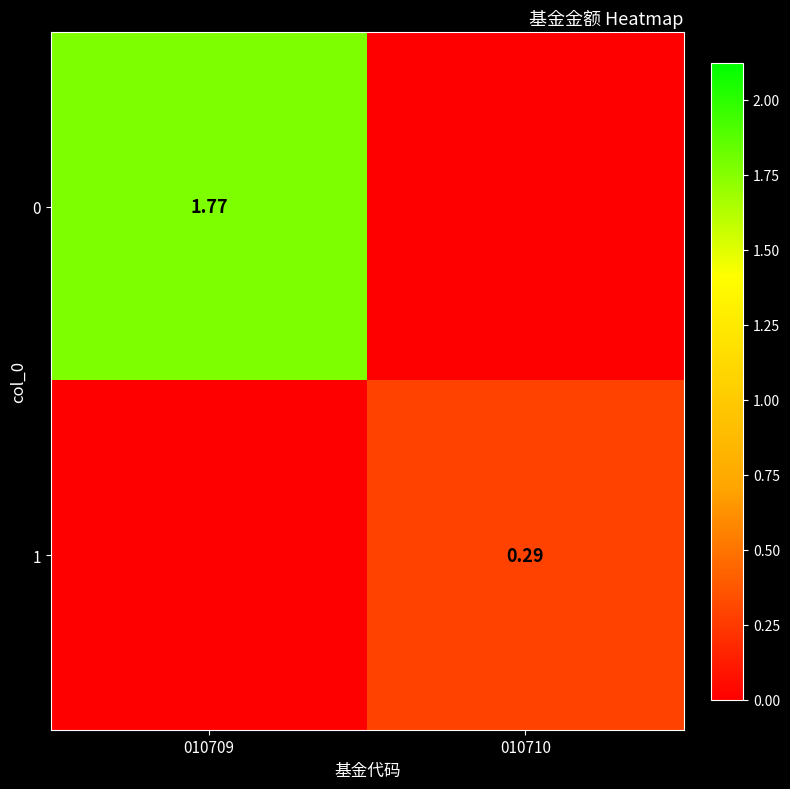

What is the total value across all series at 010709?

1.8